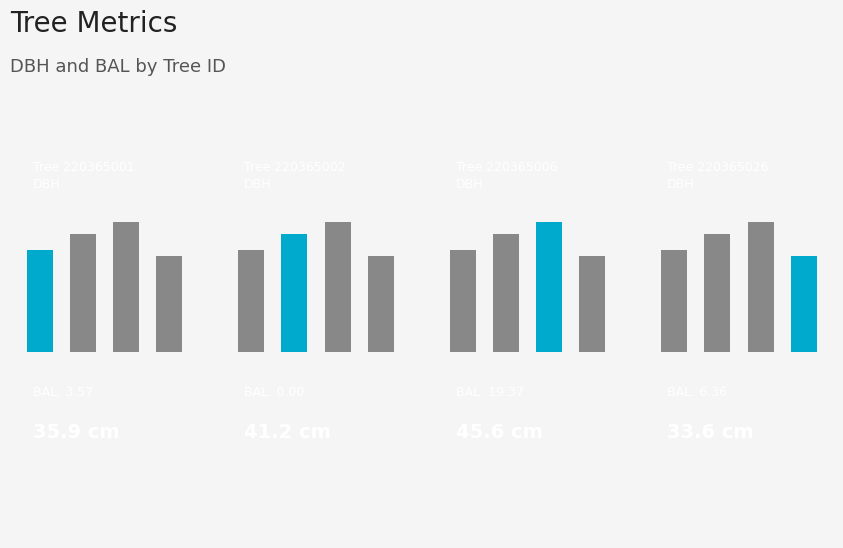

What is the difference between the Tree 220365002 values at 1 and 3?

7.6